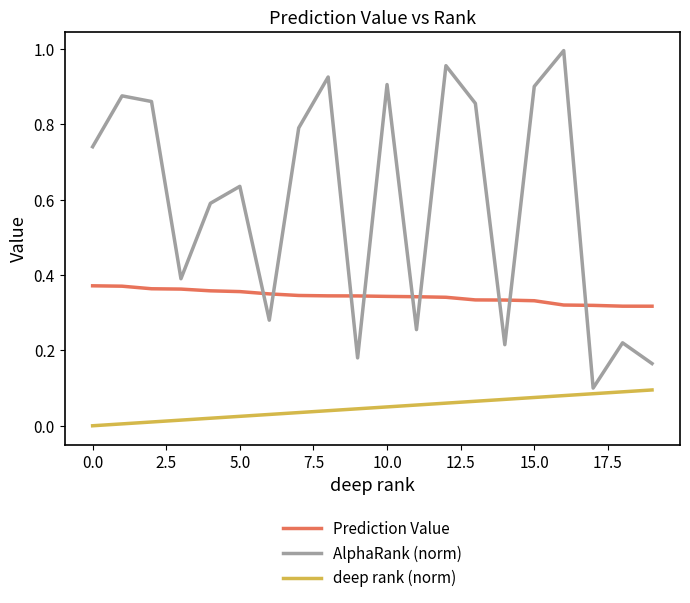

Which series has the largest total across all categories?

AlphaRank (norm)